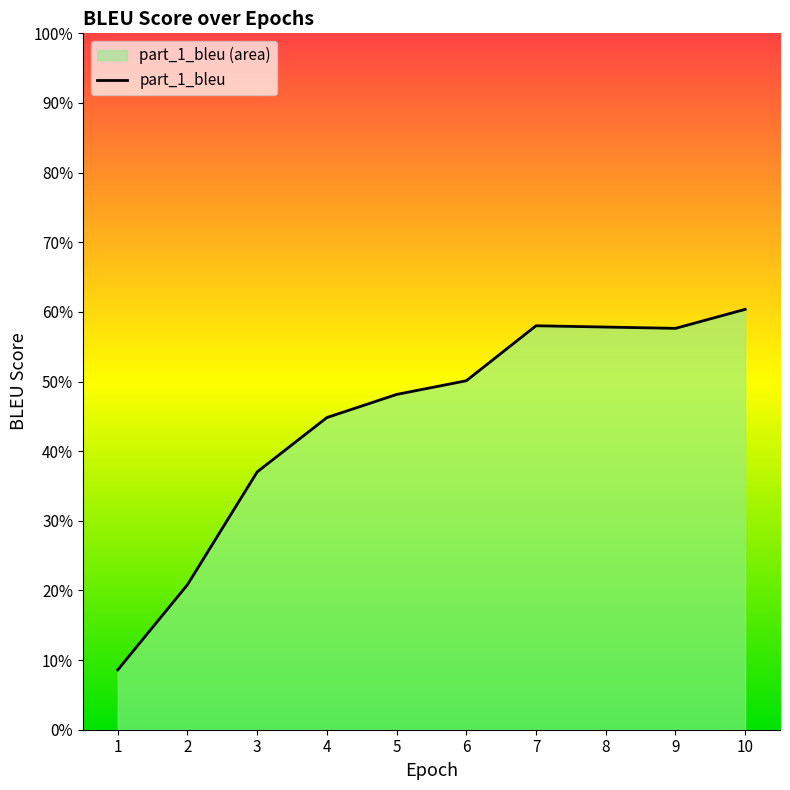

List the labels in order of value, largest first.

10, 7, 8, 9, 6, 5, 4, 3, 2, 1